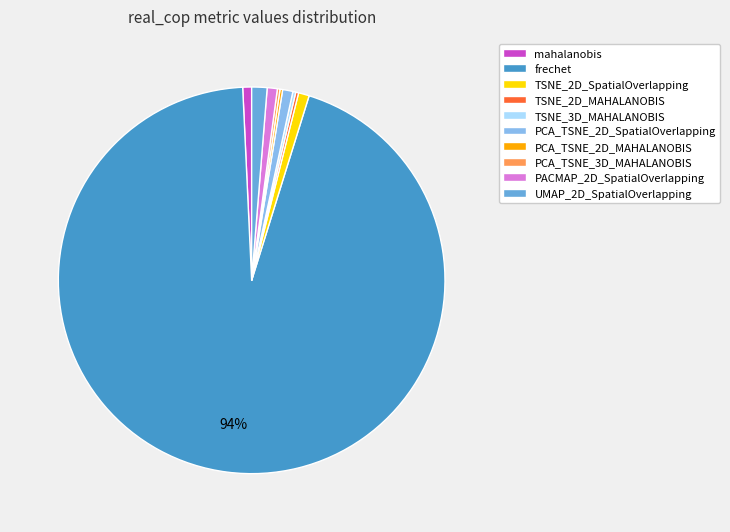

Is there a majority slice in this chart?

Yes